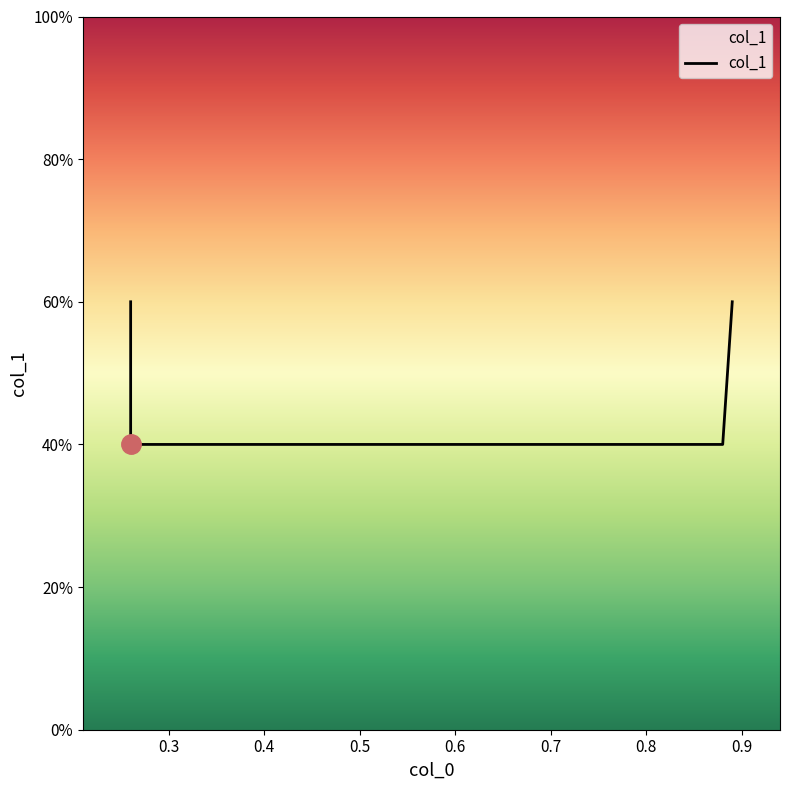

At which label is the value closest to 0?

0.26